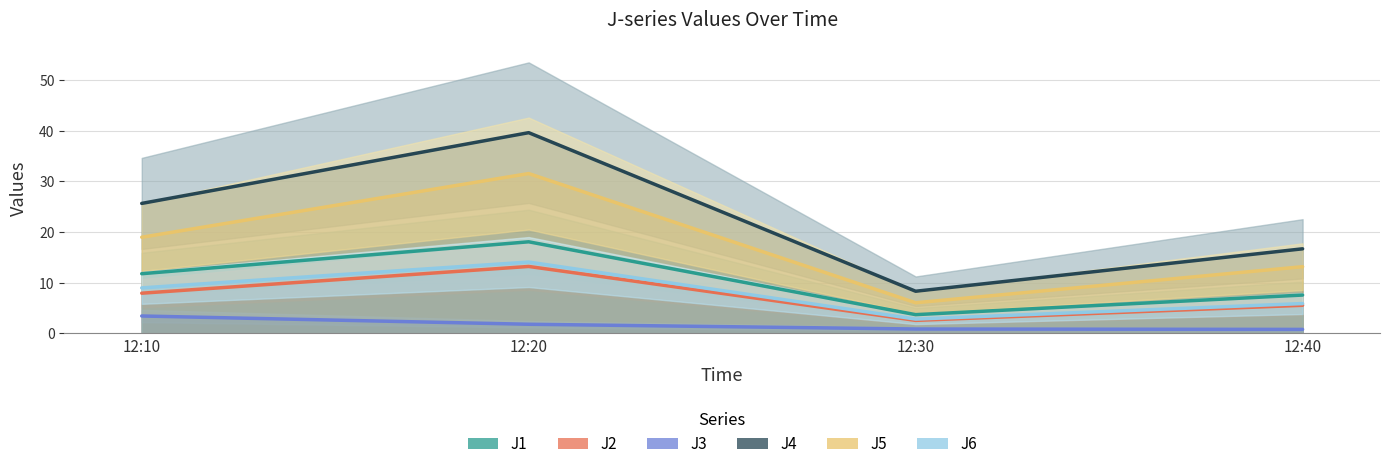

What are all the series names shown in the legend?

J1, J2, J3, J4, J5, J6